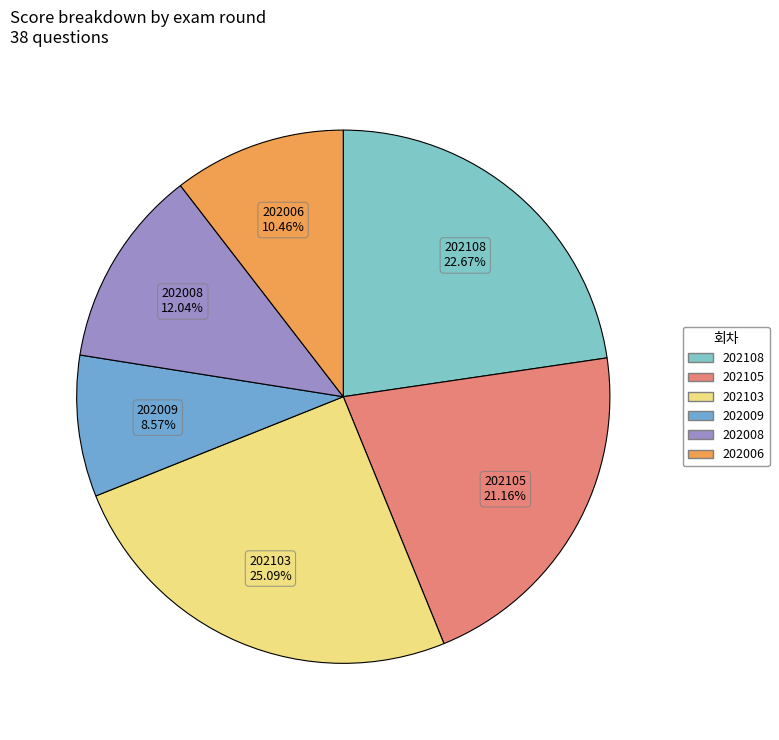

To the nearest percent, what portion does 202006 represent?

10%